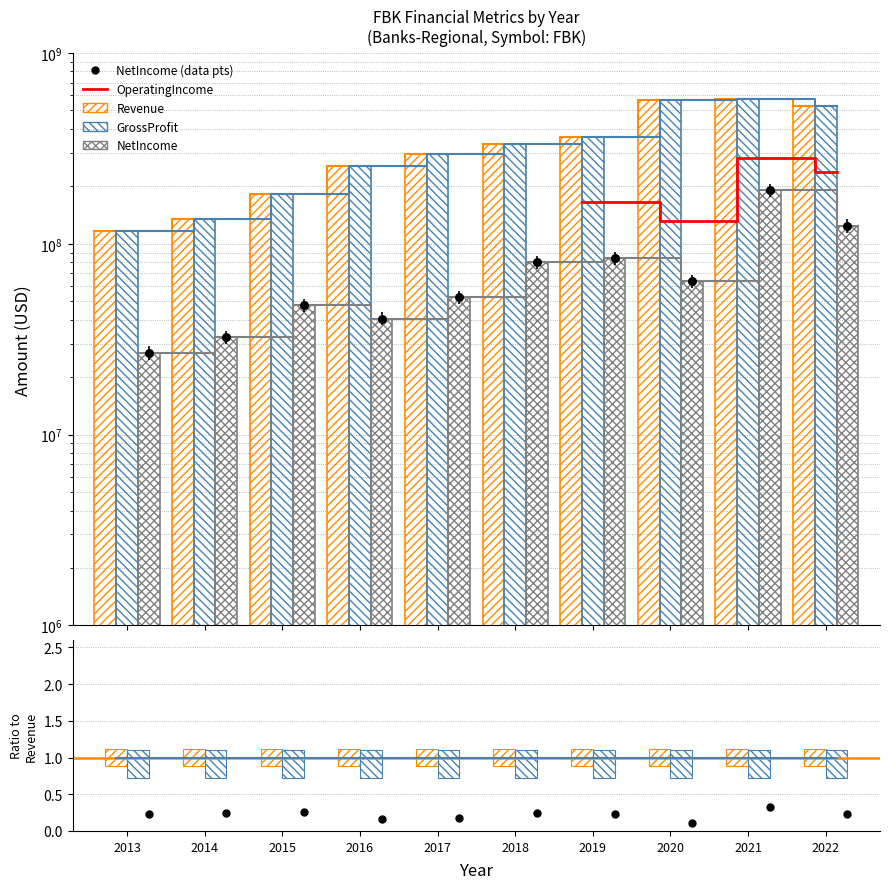

At how many categories does at least one series exceed 127766612?

9